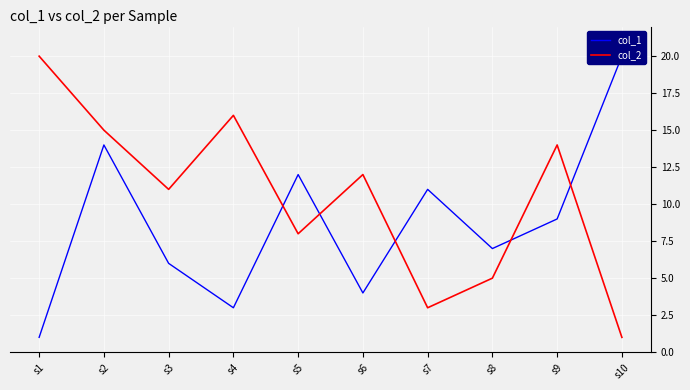

How many times do col_2 and col_1 cross each other?

5